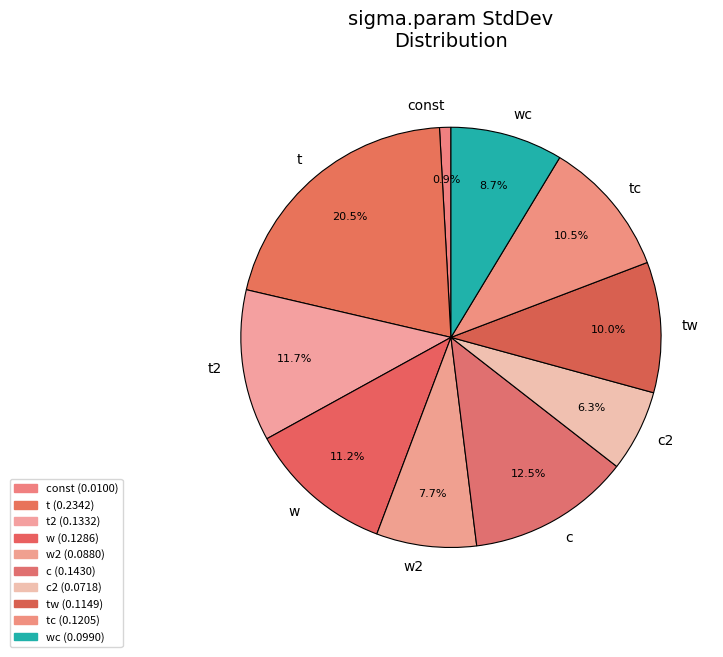

Is the sum of w and wc greater than half?

No